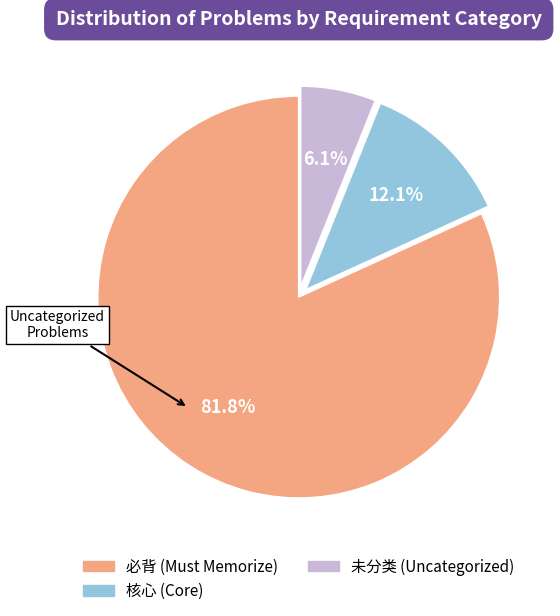

Is there a majority slice in this chart?

Yes